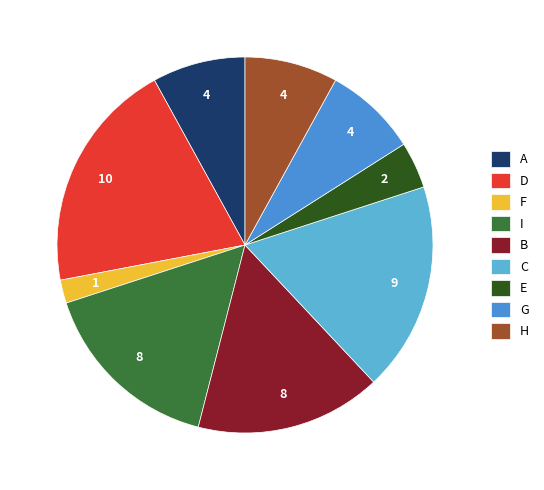

To the nearest percent, what is the difference between the largest and smallest slice percentages?

18%